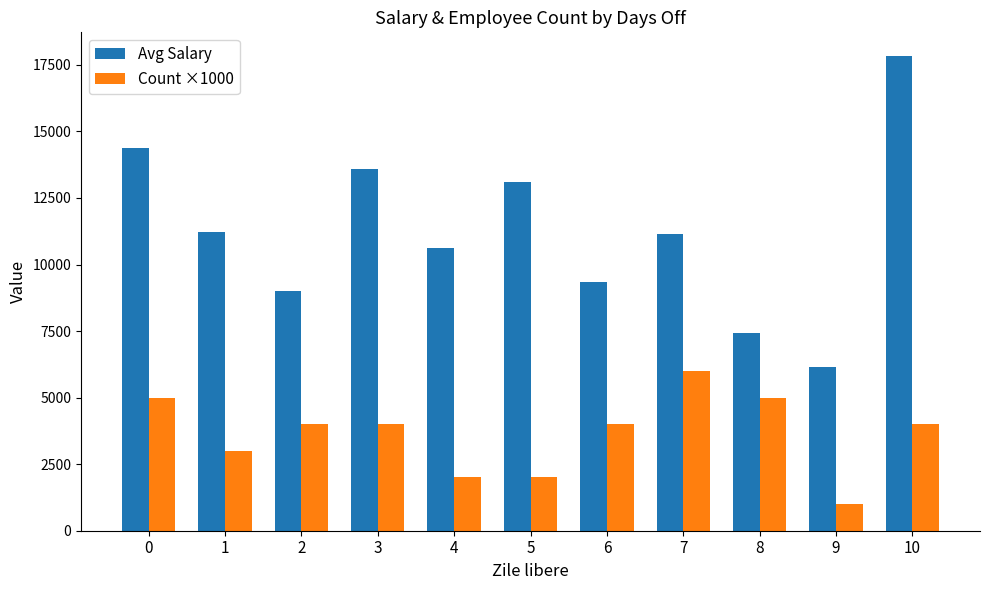

What is the sum of the Count ×1000 values at 5 and 9?

3000.0